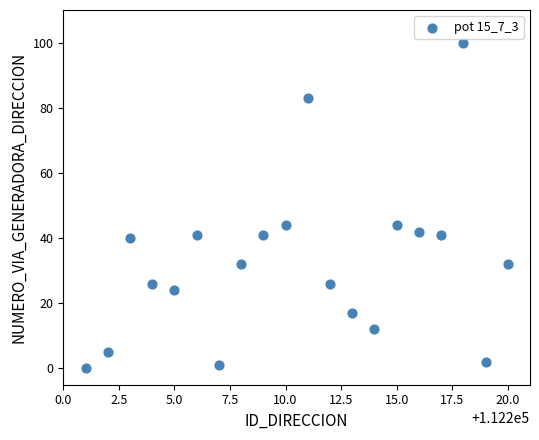

What is the range of X values (max minus min)?

19